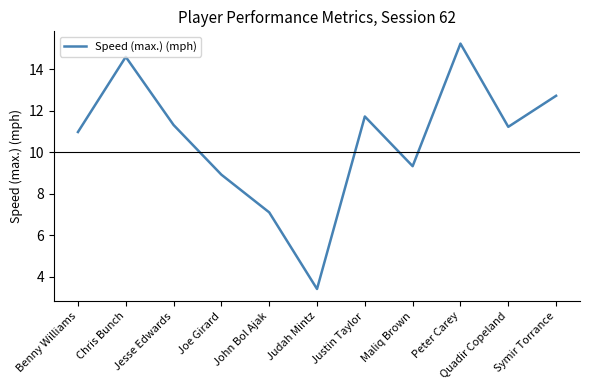

Is it true that the value at Quadir Copeland is 3.0?

False